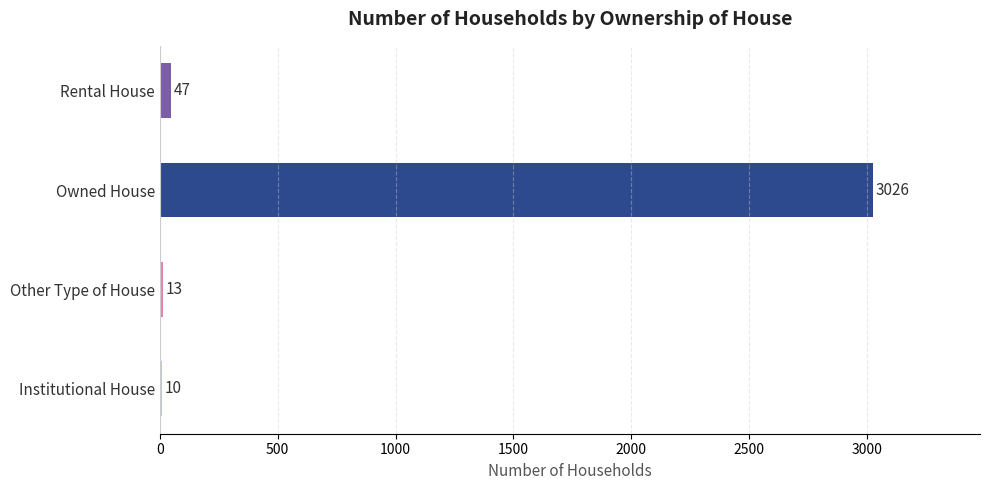

Reading bottom to top, what are all the values shown in this chart?

Institutional House=10	Other Type of House=13	Owned House=3026	Rental House=47